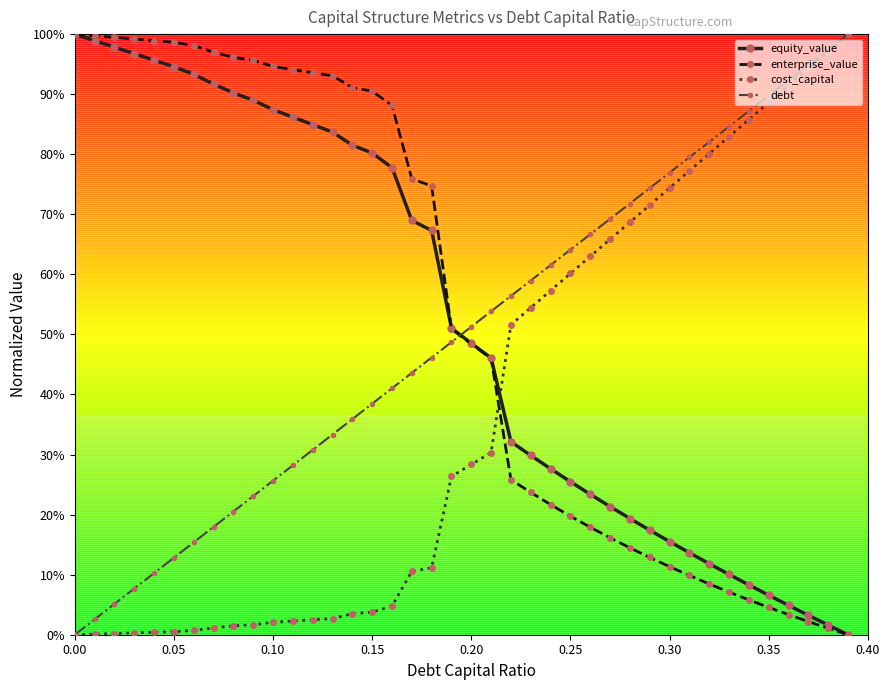

What is the difference between the maximum and minimum values in the cost_capital series?

1.0